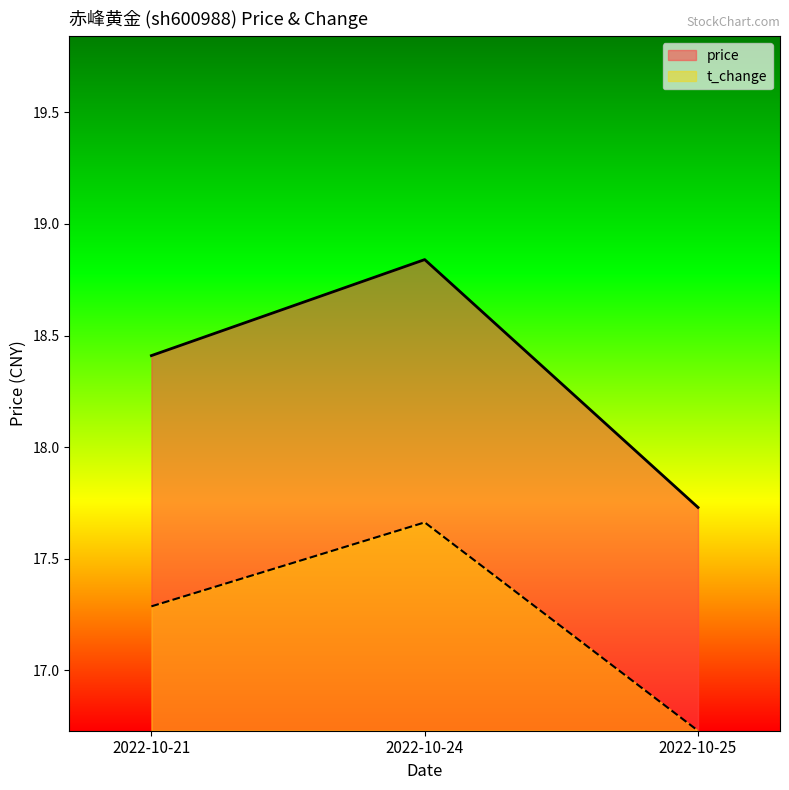

True or false: t_change has a value of 17.3 at 2022-10-21.

True